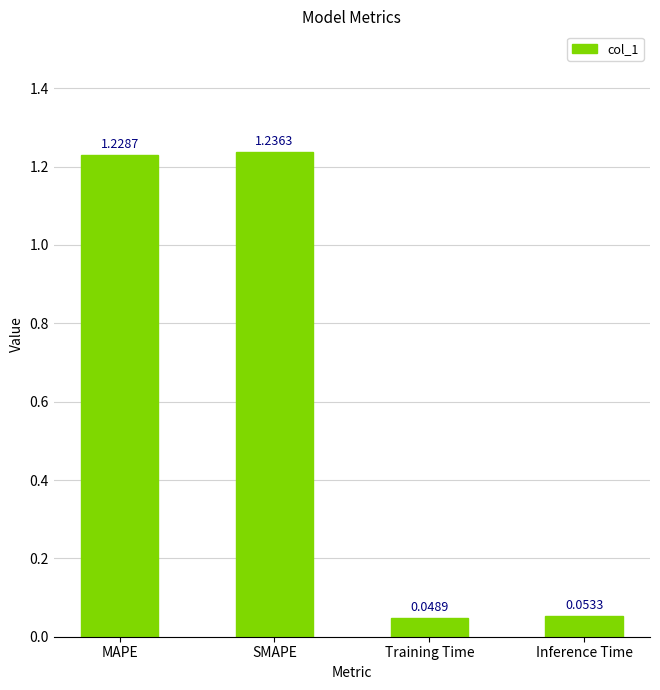

What is the sum of all values?

2.6